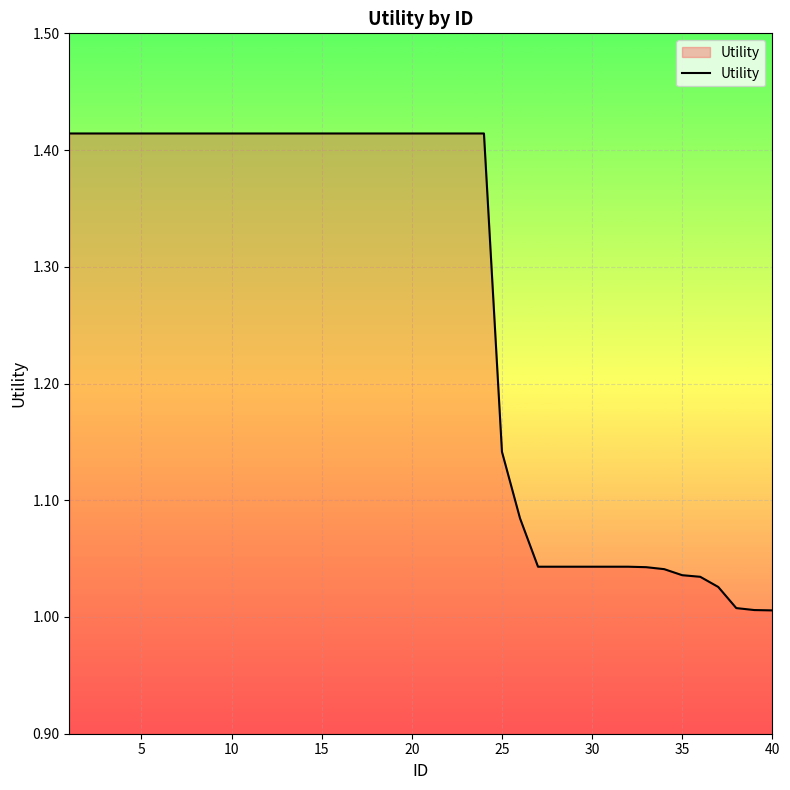

What is the sum of all values?

50.6